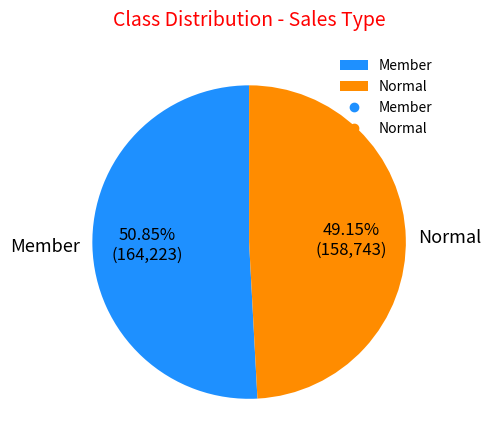

Between Member and Normal, which is larger?

Member